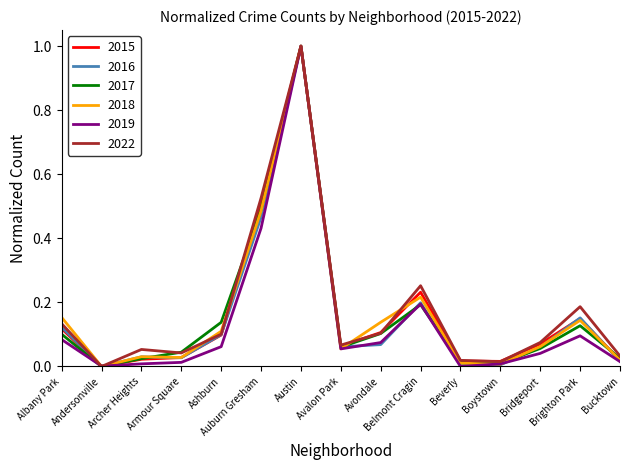

How many lines are shown in the chart?

6